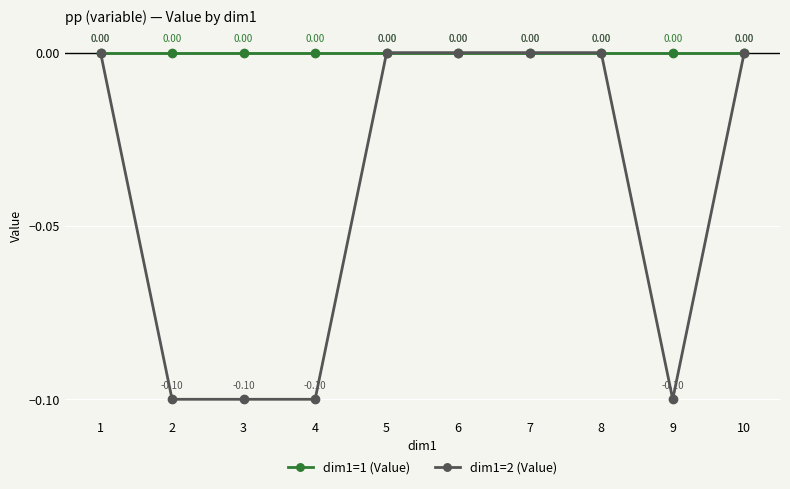

Between 2 and 8, which series saw the biggest shift?

dim1=2 (Value)